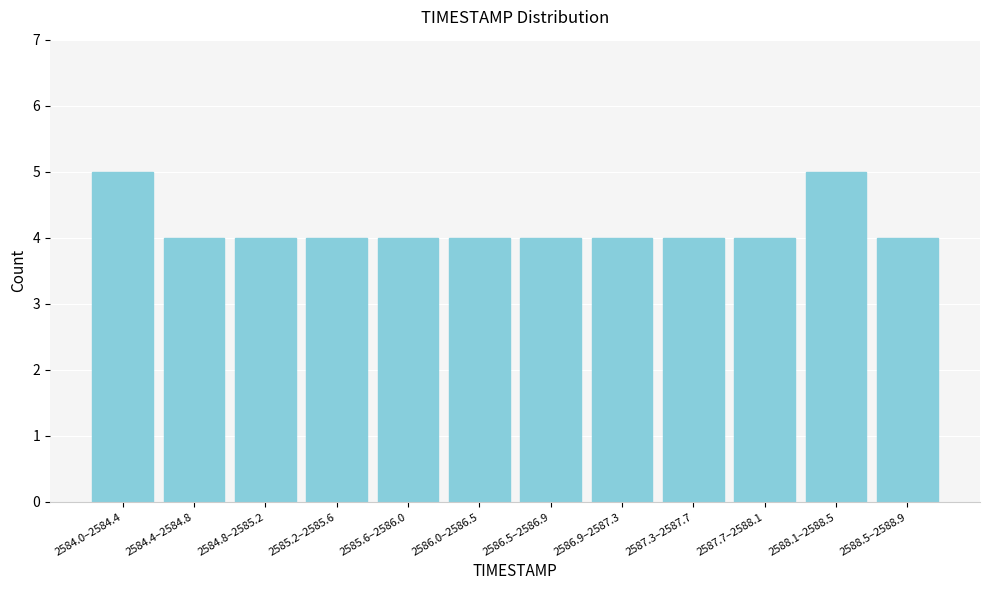

Reading left to right, what are all the values shown in this chart?

5	4	4	4	4	4	4	4	4	4	5	4